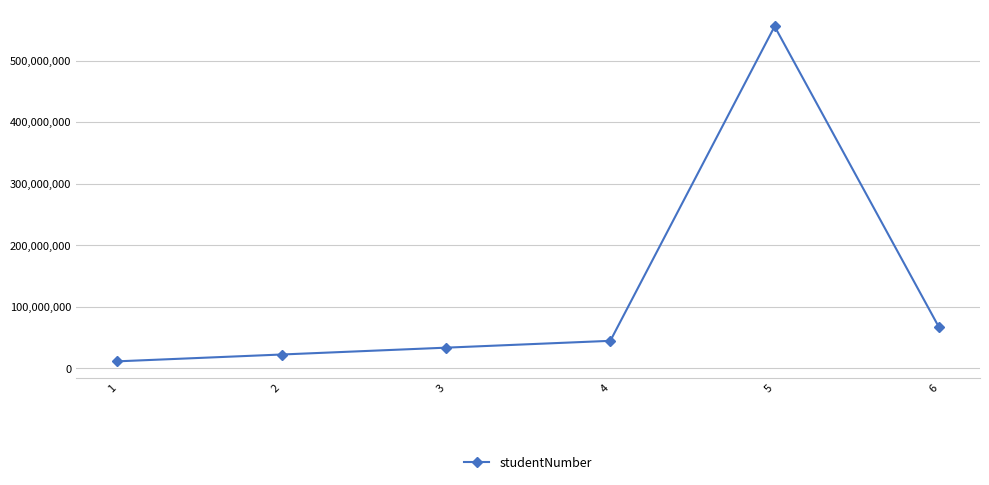

Is it true that the value at 4 is 44444444?

True